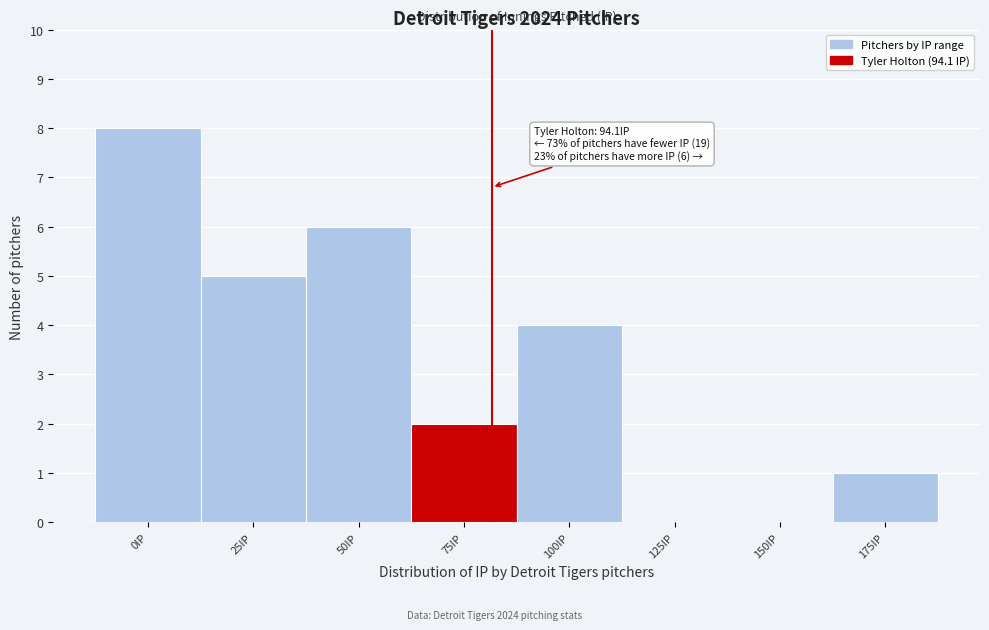

Reading right to left, list all the values displayed in this chart.

175IP=1	150IP=0	125IP=0	100IP=4	75IP=2	50IP=6	25IP=5	0IP=8